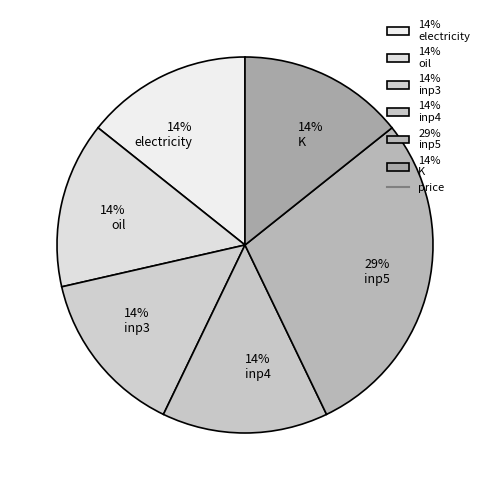

Which category has the biggest portion of the pie?

29% inp5